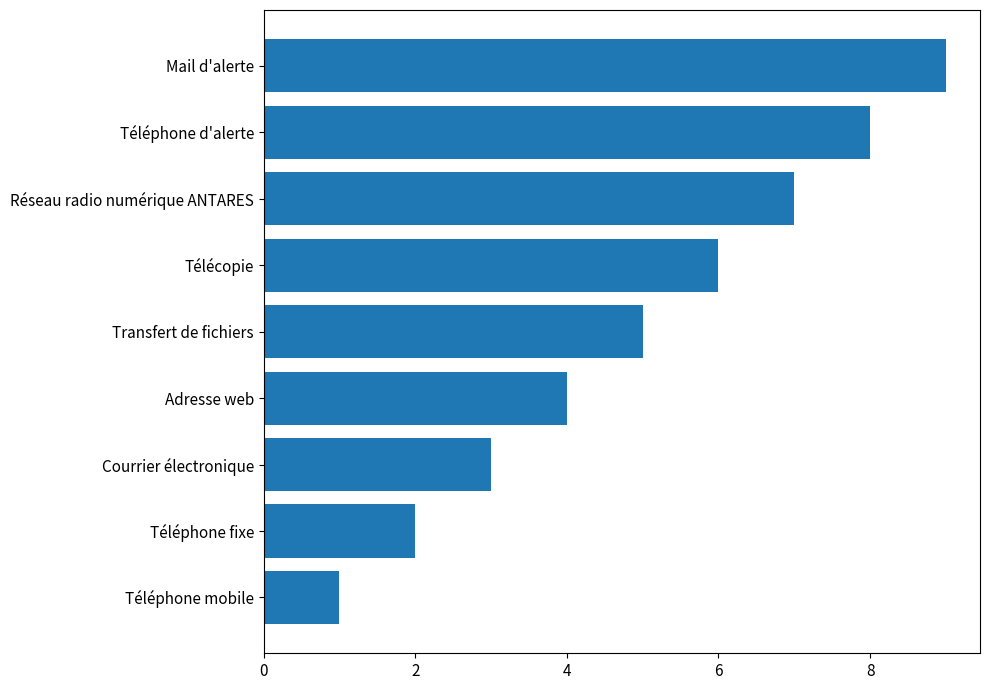

What position from the bottom is Adresse web?

4